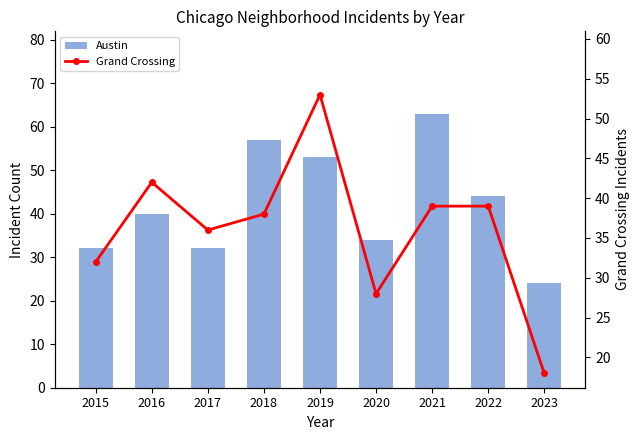

What is the smallest value displayed?

18